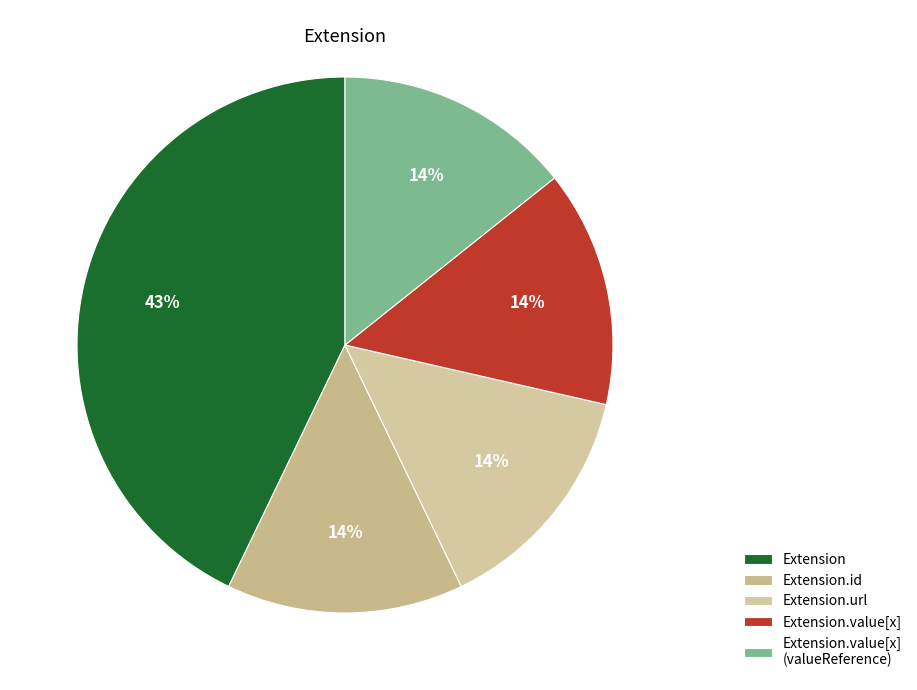

To the nearest percent, what portion does Extension.value[x] represent?

14%